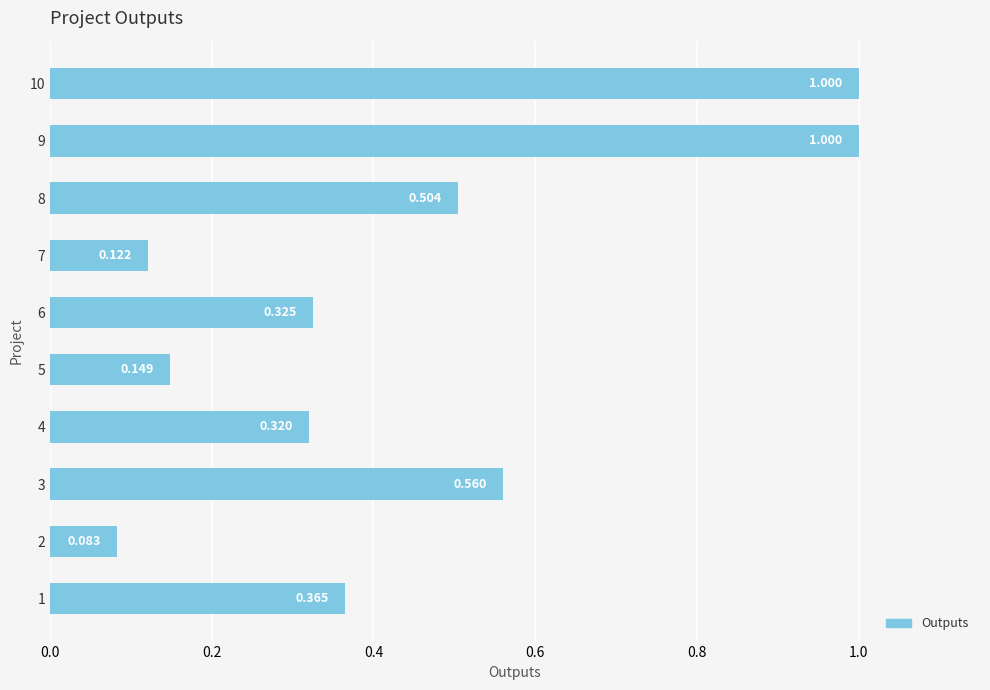

Does the chart contain any negative values?

No